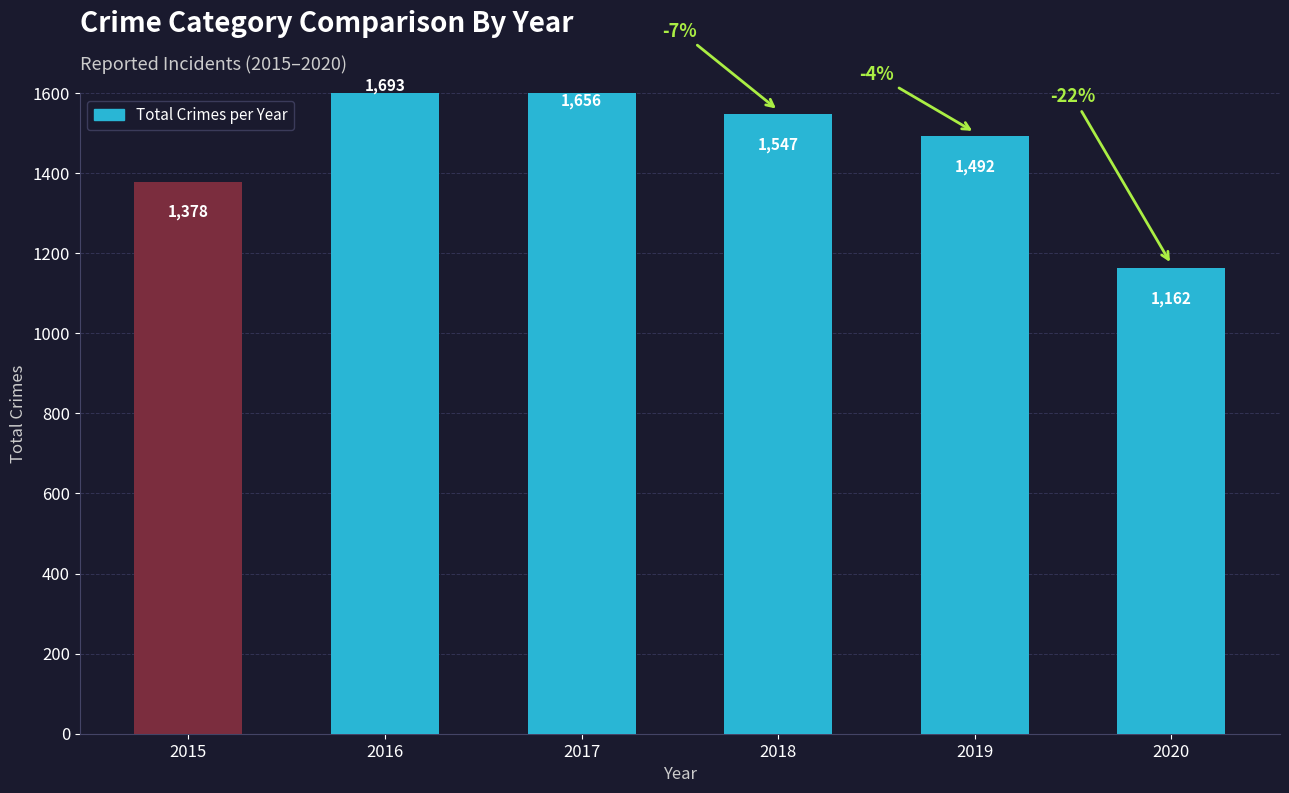

The value at 2018 is 2552. True or false?

False